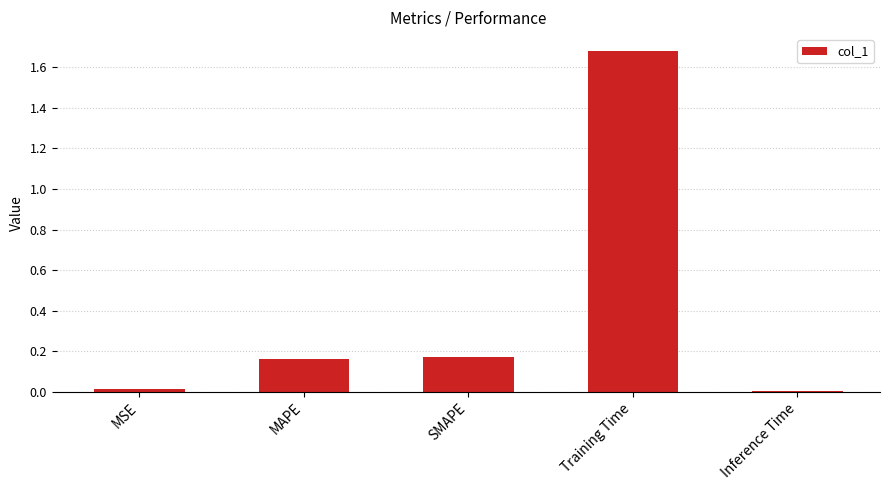

Count the number of categories in the chart.

5